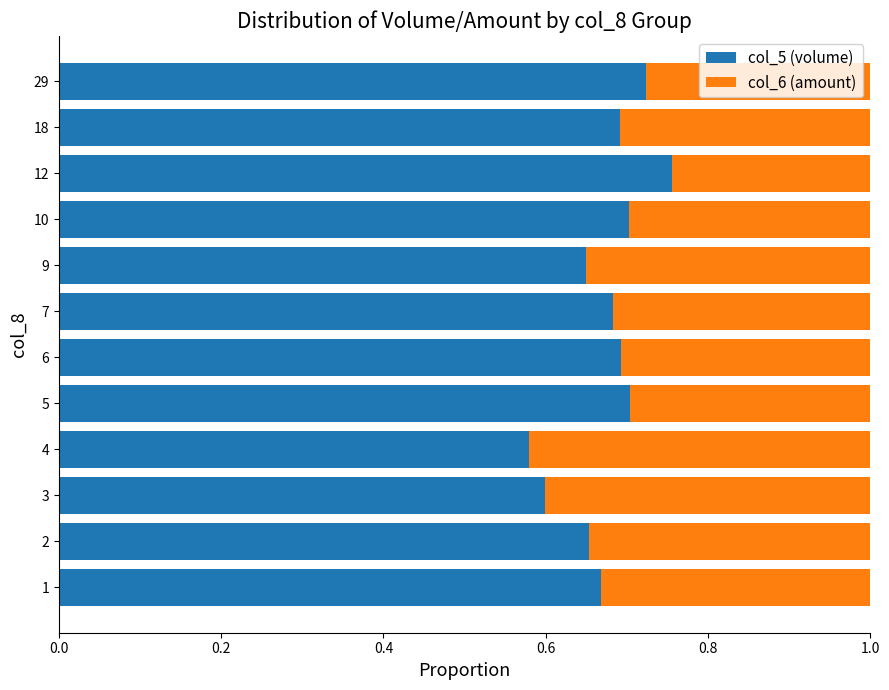

At which label does col_5 (volume) reach its peak?

12